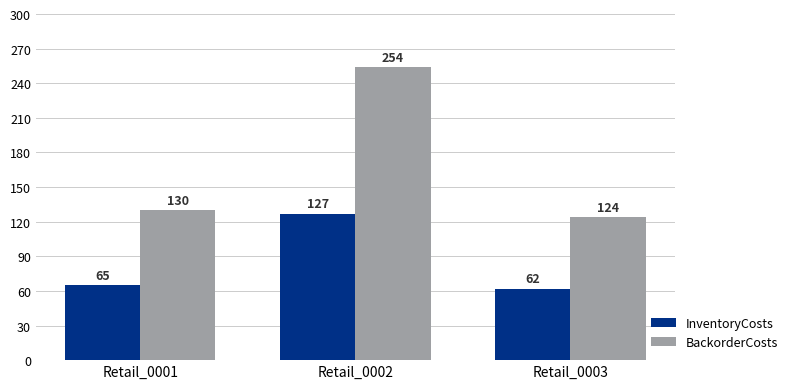

What is the lowest value of the InventoryCosts series?

62